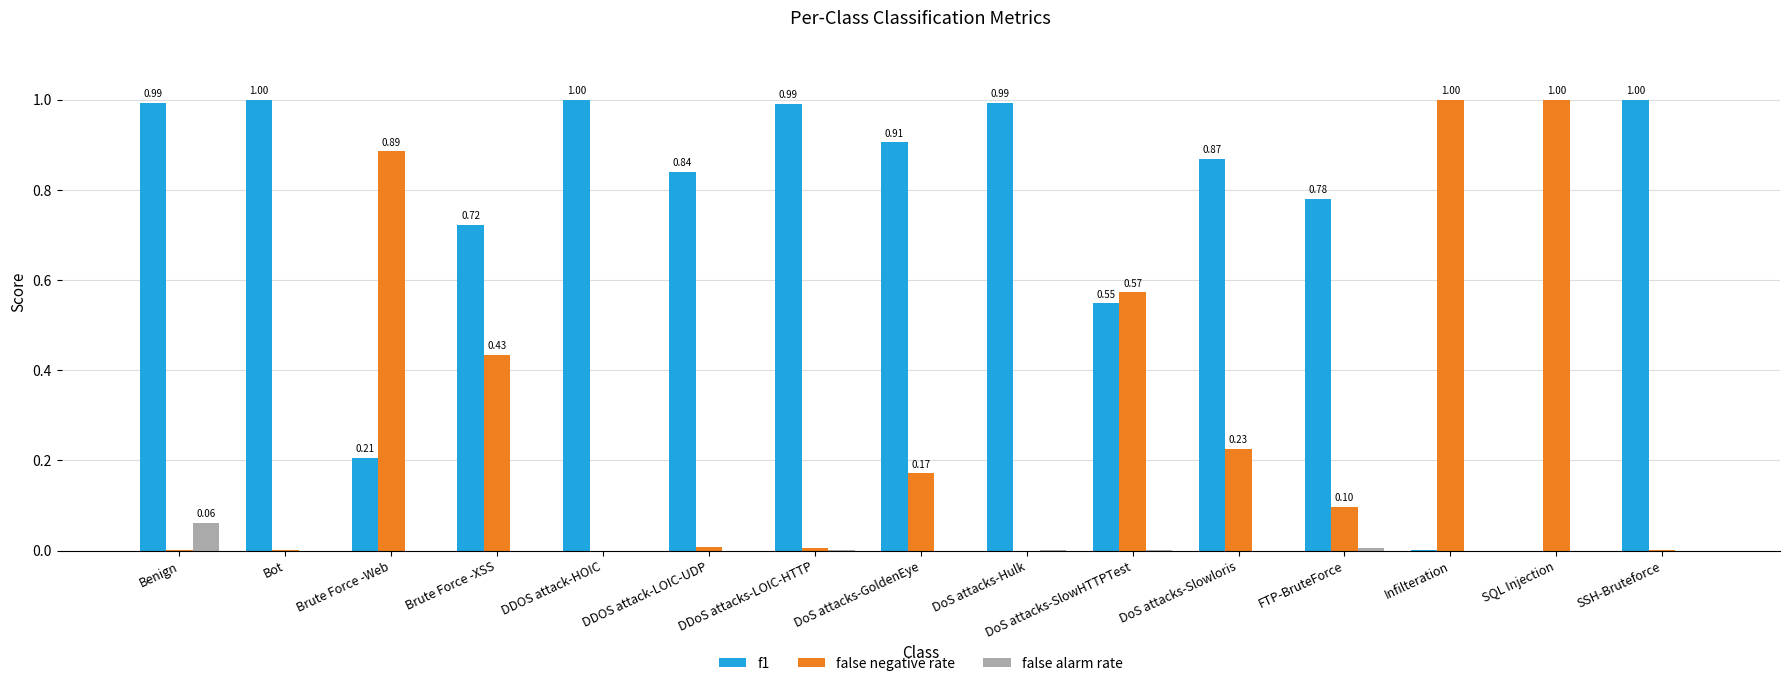

Which category has the highest value in the false alarm rate series?

Benign